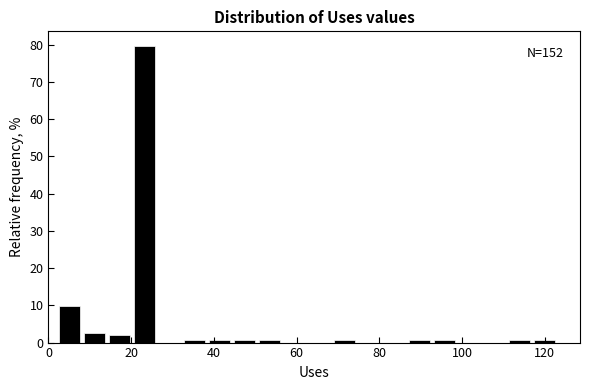

Read against the x-axis, roughly where is the centre of the tallest bar?

24